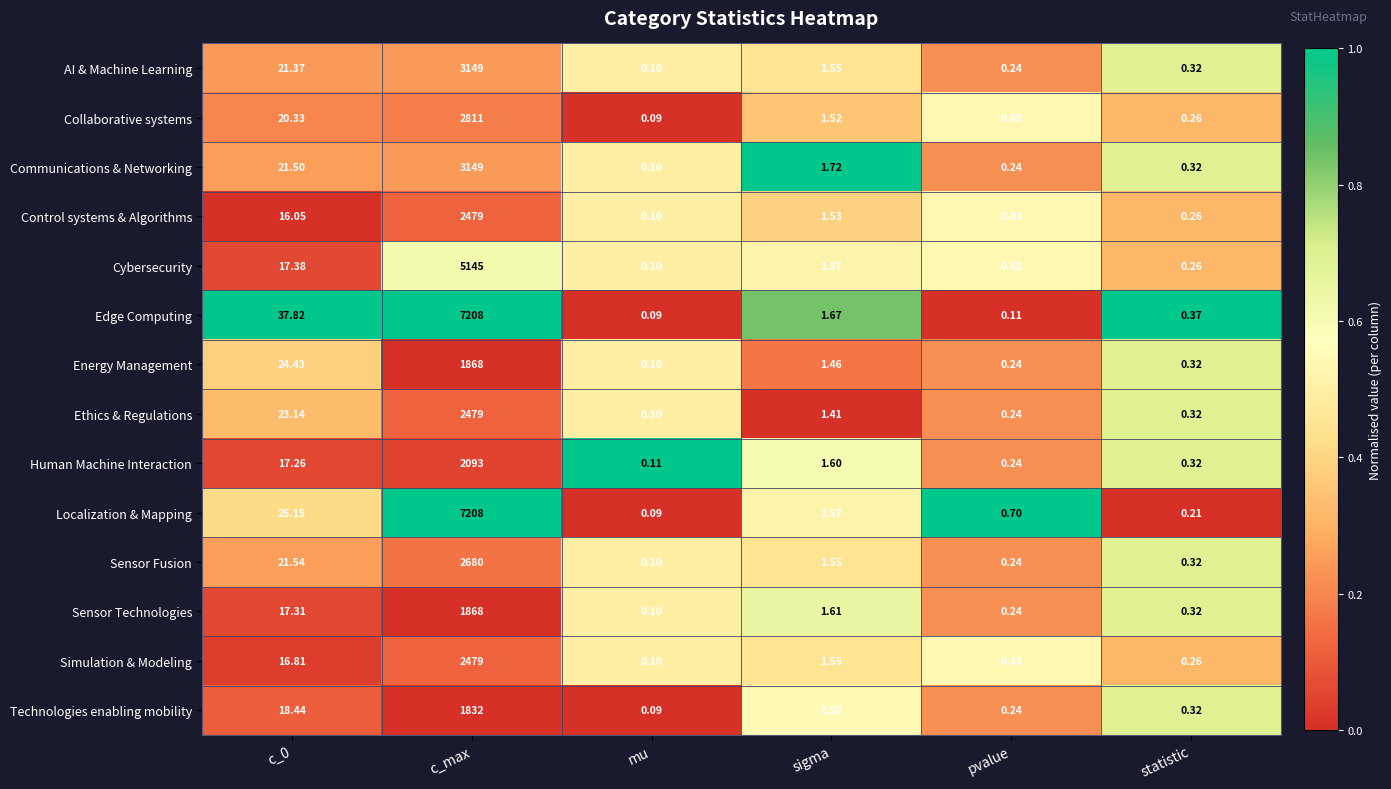

Which series has the largest total across all categories?

Edge Computing